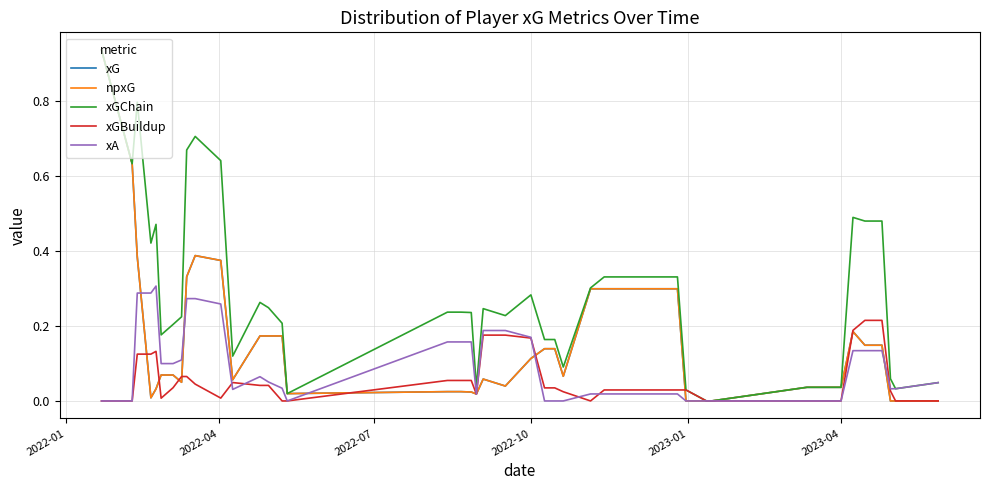

True or false: xA and xGChain cross at least once.

False